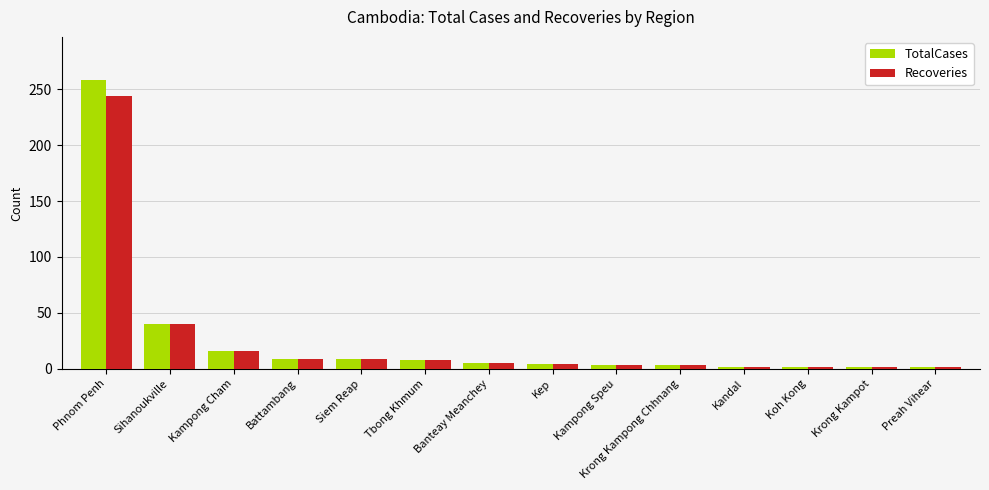

Is the value of Recoveries at Kampong Cham greater than the value of TotalCases at Phnom Penh?

No